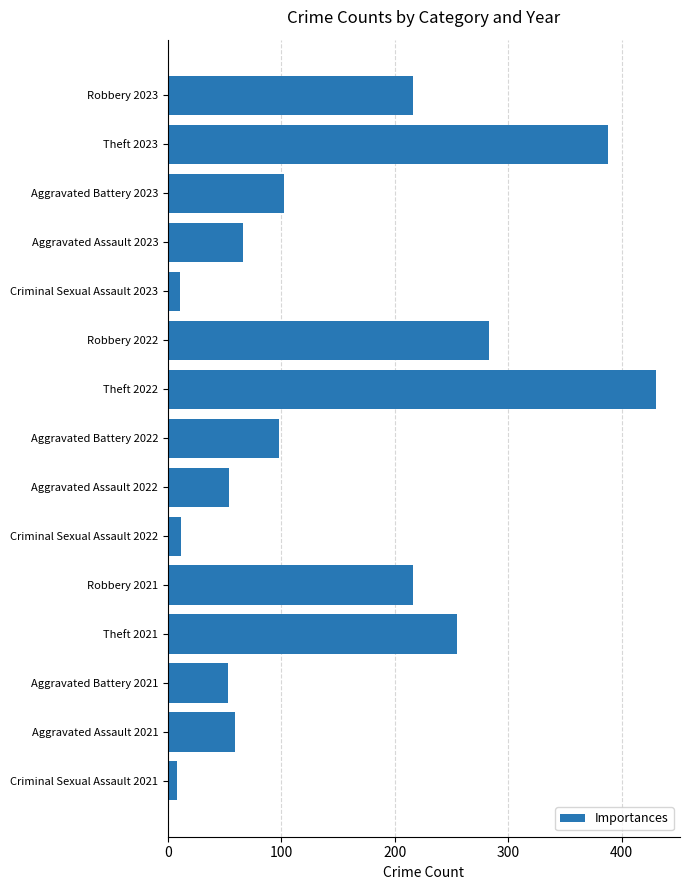

Is it true that the value at Aggravated Battery 2023 is 102?

True